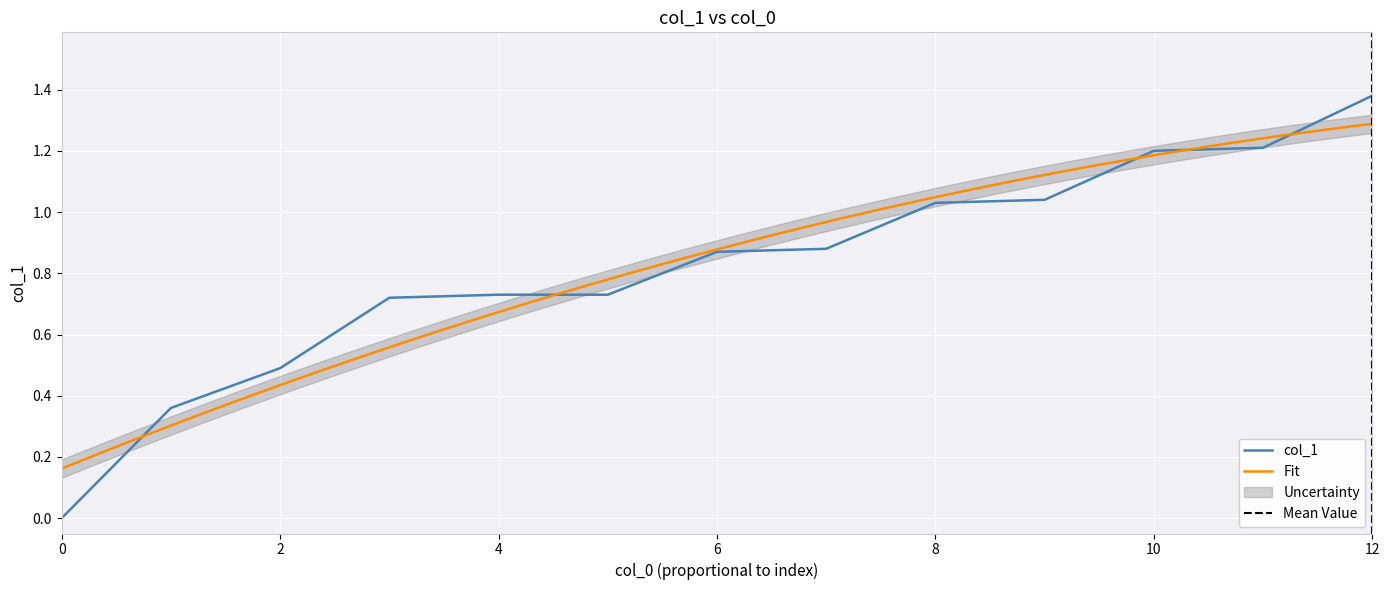

The value at 1 is 0.4. True or false?

True